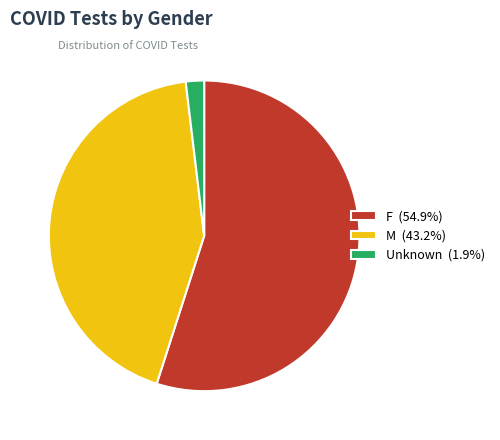

The M slice represents 43% of the pie. True or false?

True